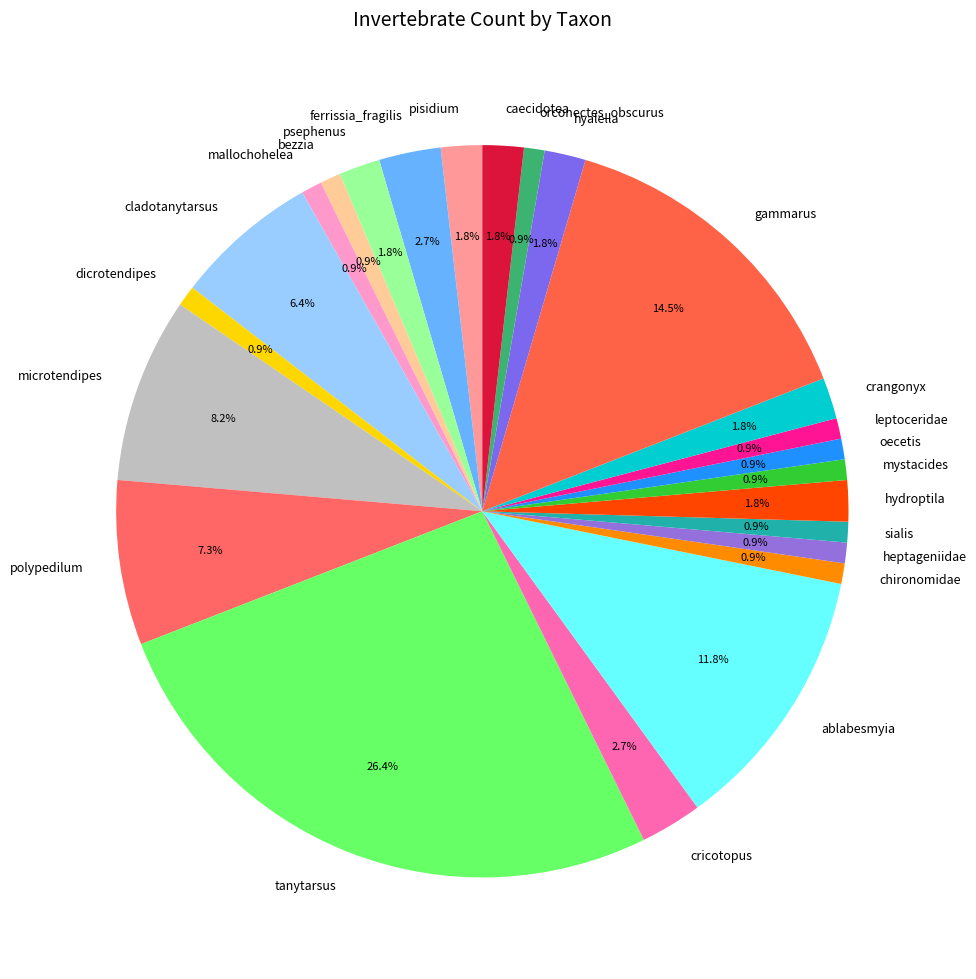

To the nearest percent, what is the average slice percentage?

4%